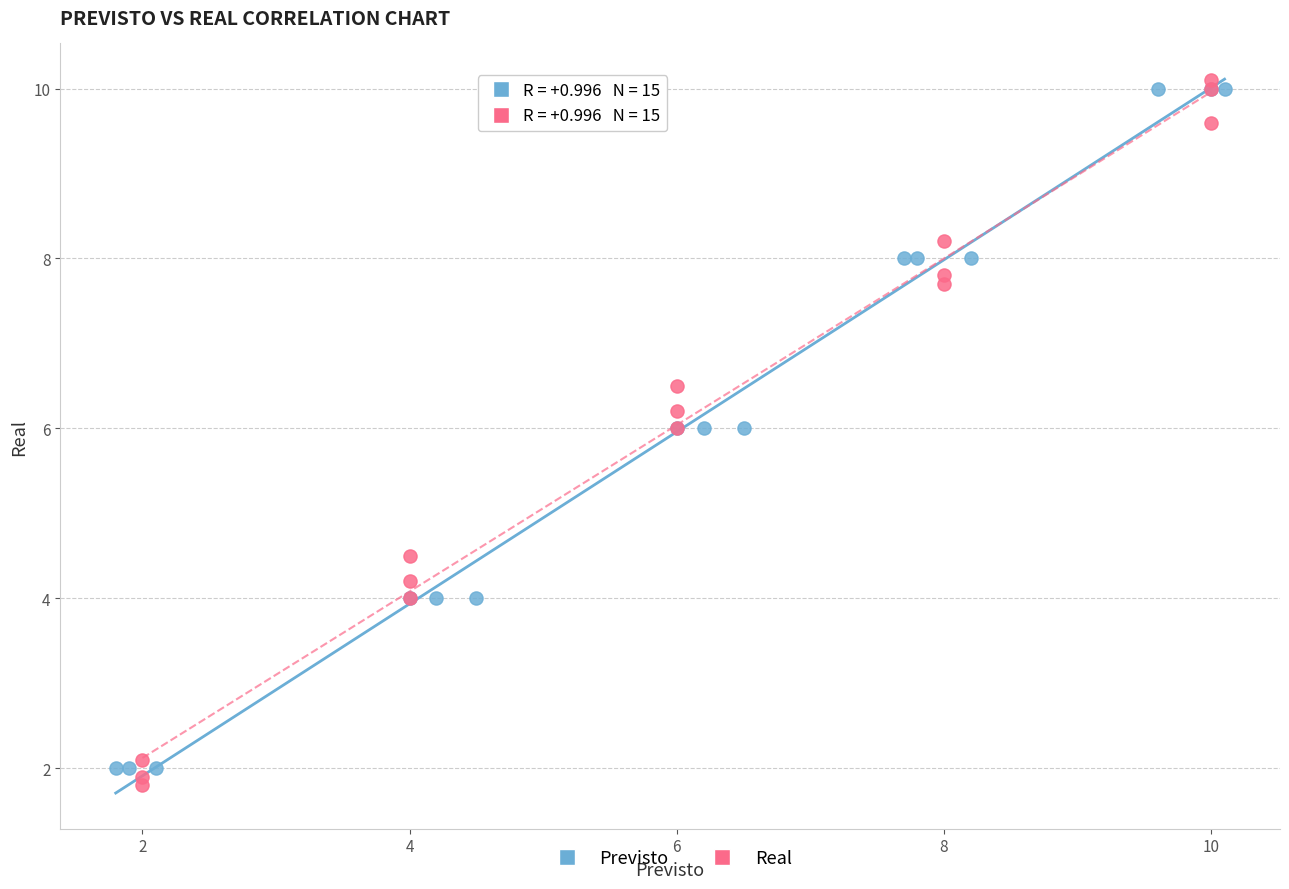

Which series has the largest Y range (max minus min)?

Real